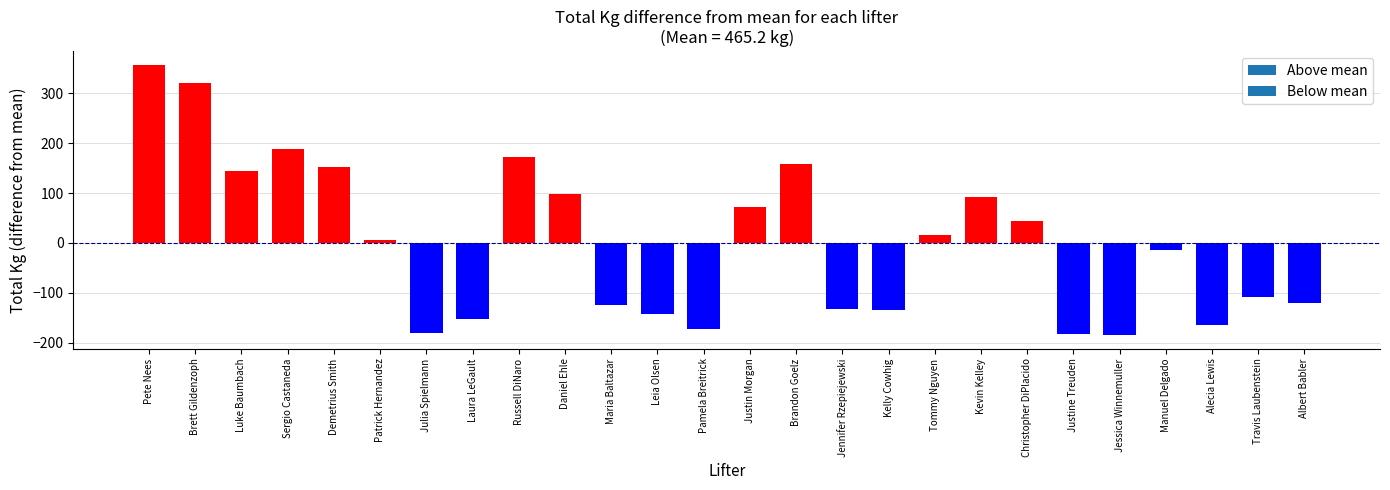

Which category has the highest value across all series?

Pete Nees